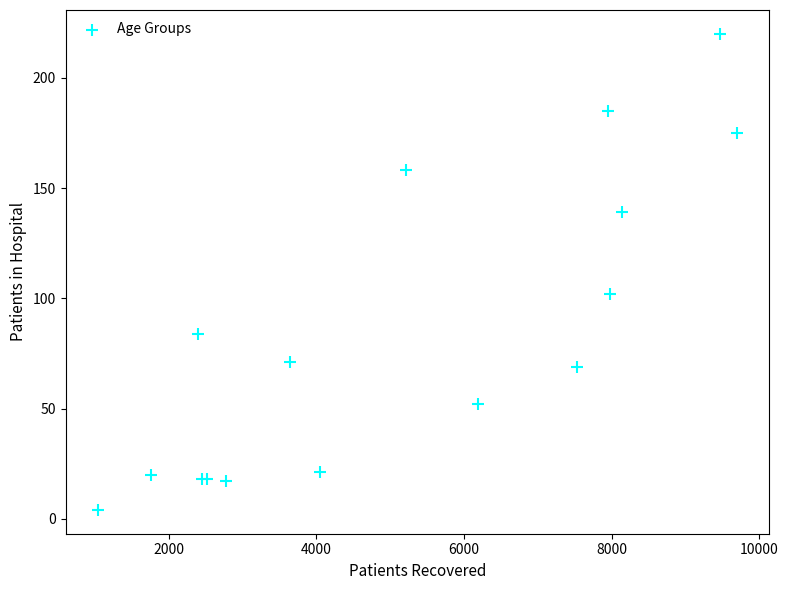

What Y value in the scatter plot is closest to 112?

102